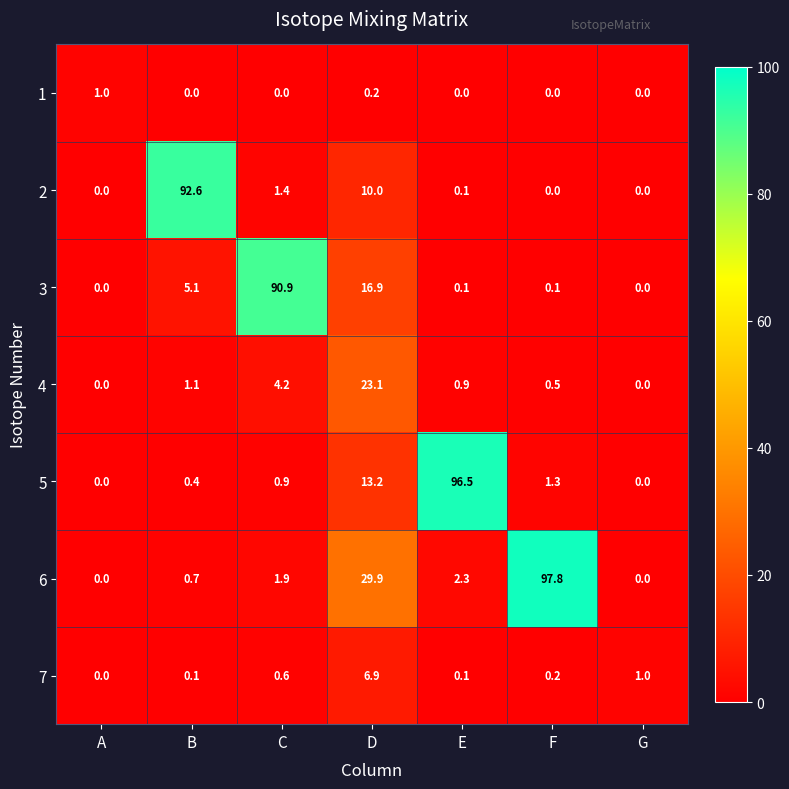

True or false: 5 has a value of 1.3 at F.

True